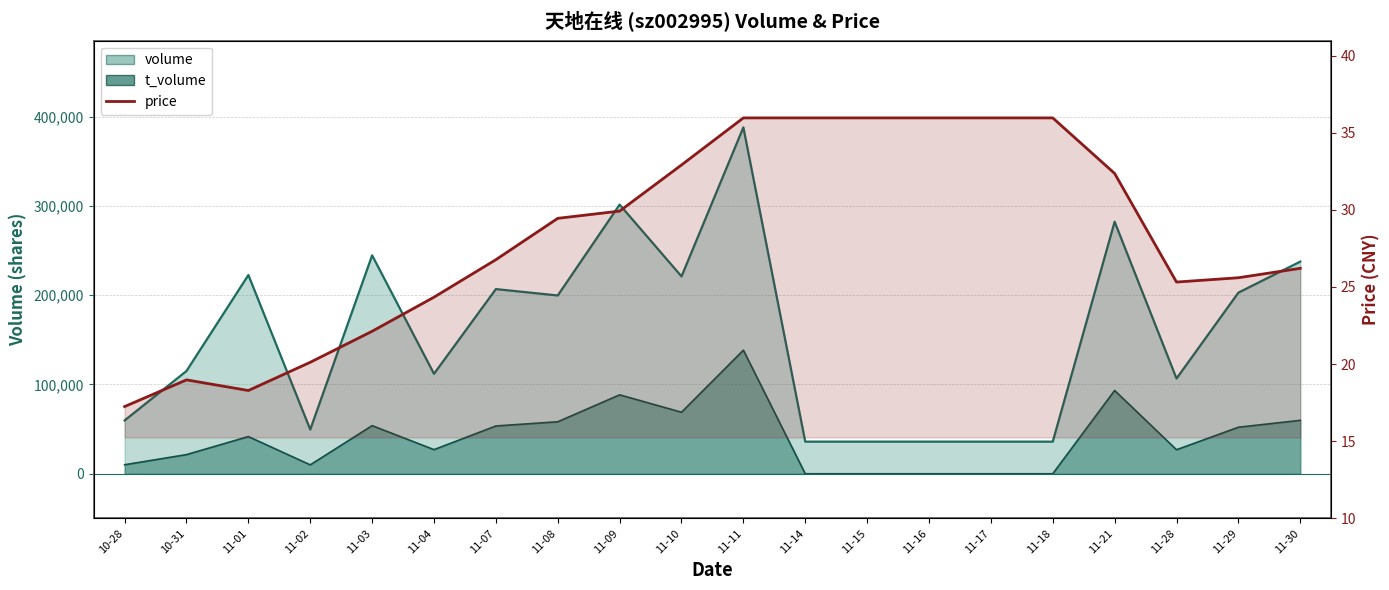

Is the value of volume at 11-08 greater than the value of t_volume at 11-28?

Yes